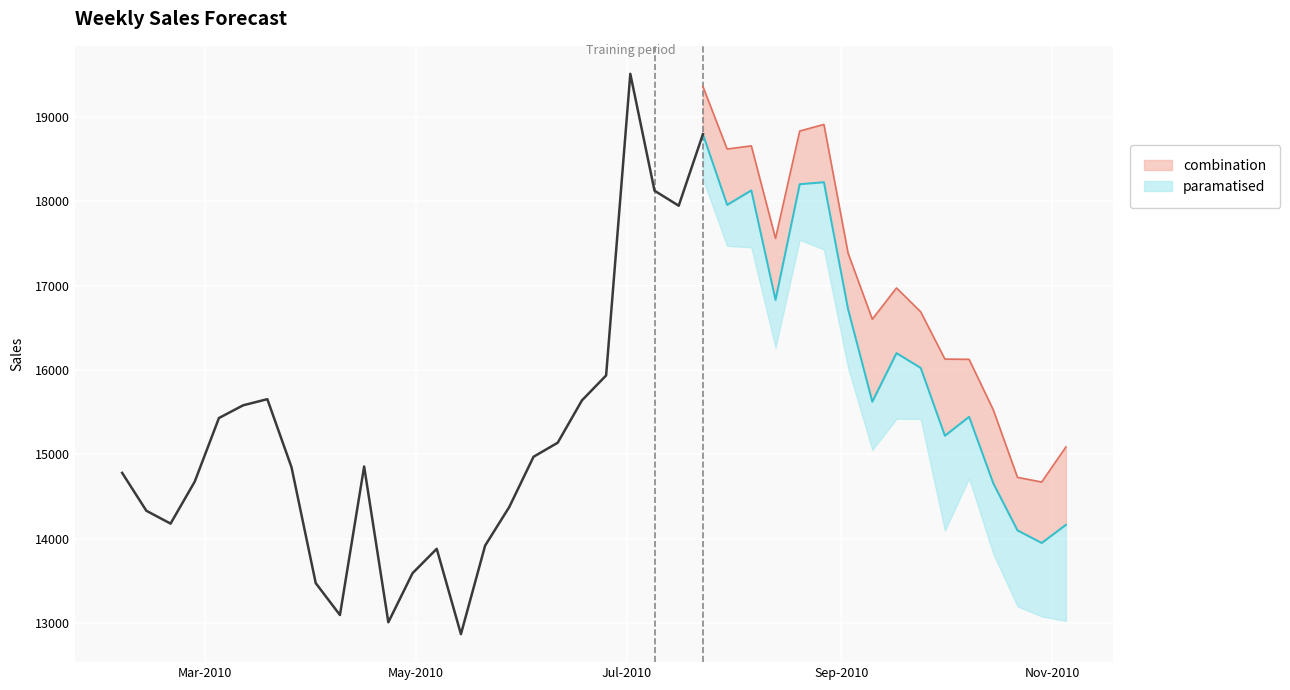

How many points are higher than both their immediate neighbors (excluding endpoints)?

4